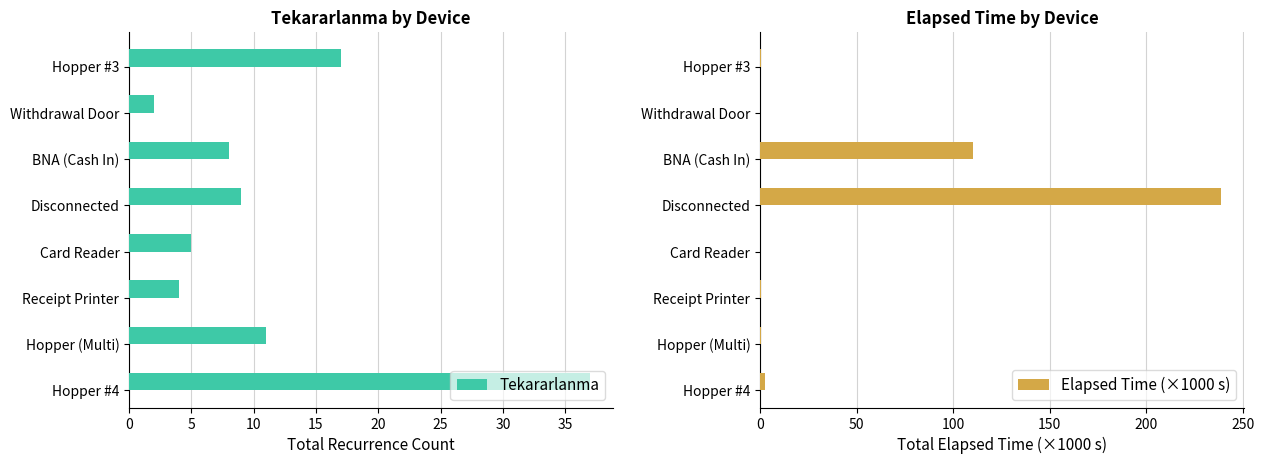

Where is Elapsed Time (×1000 s) nearest to the value 119?

BNA (Cash In)